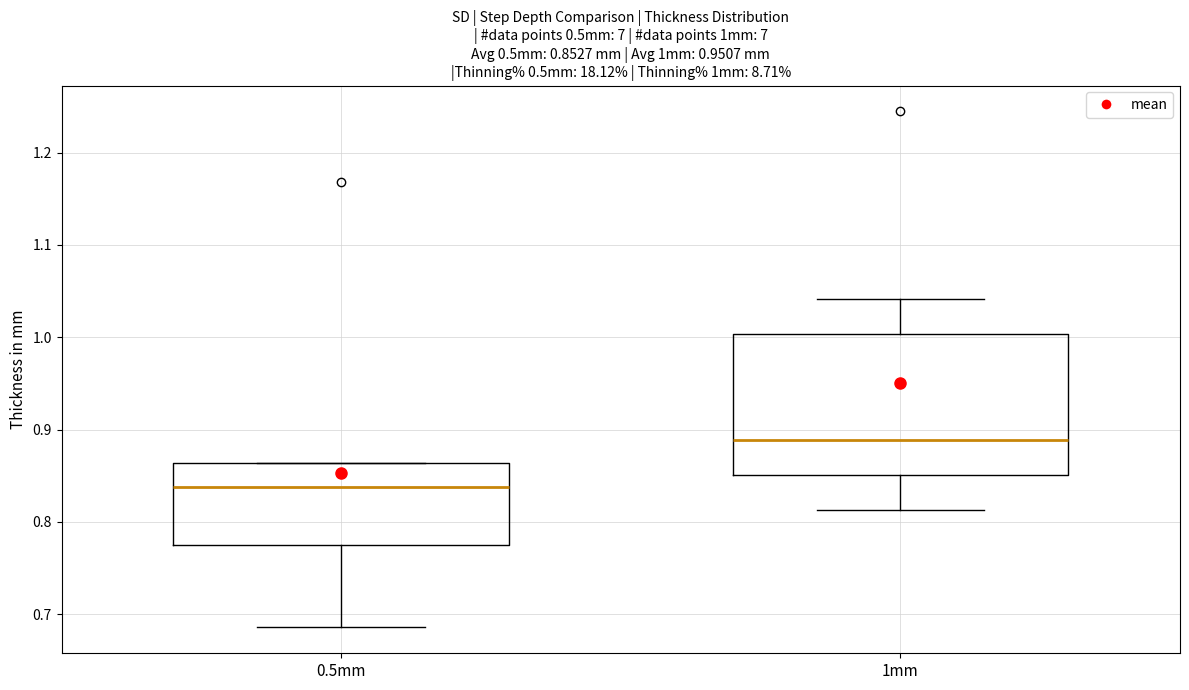

Which box has the lowest median line?

0.5mm